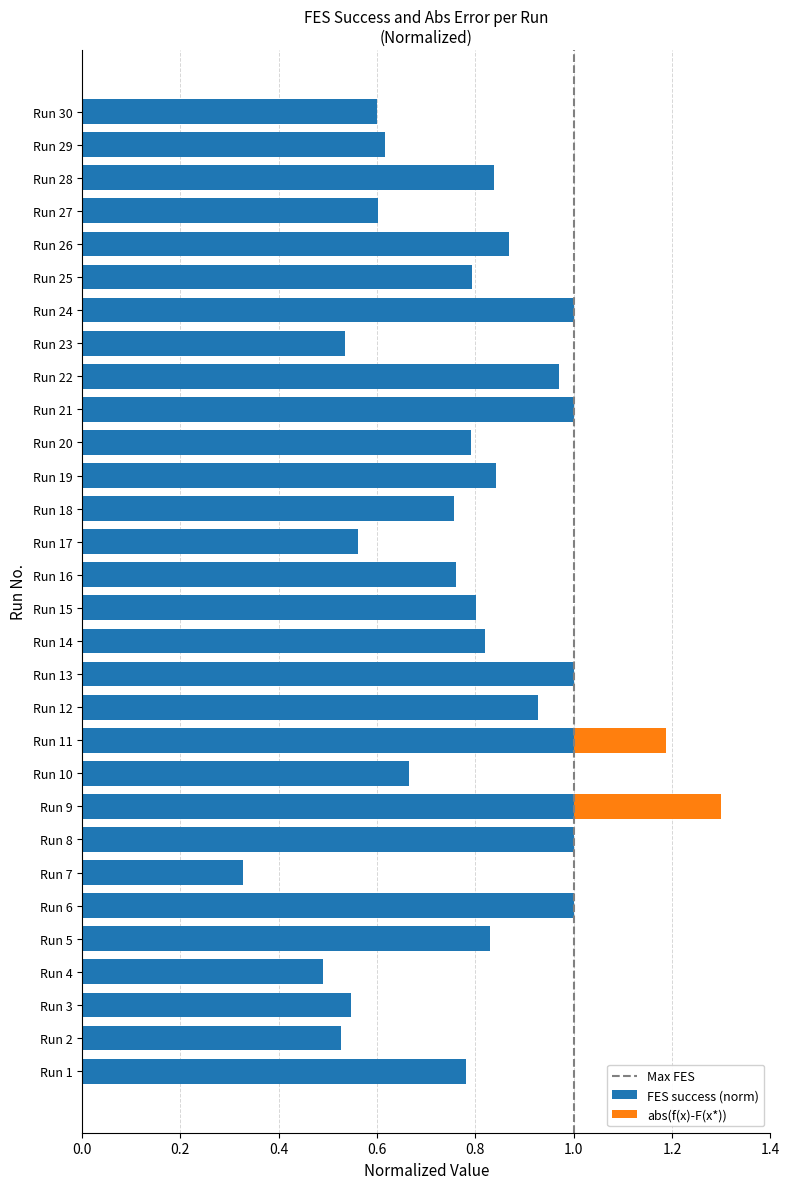

The value of FES success (norm) at Run 27 is 0.6. True or false?

True